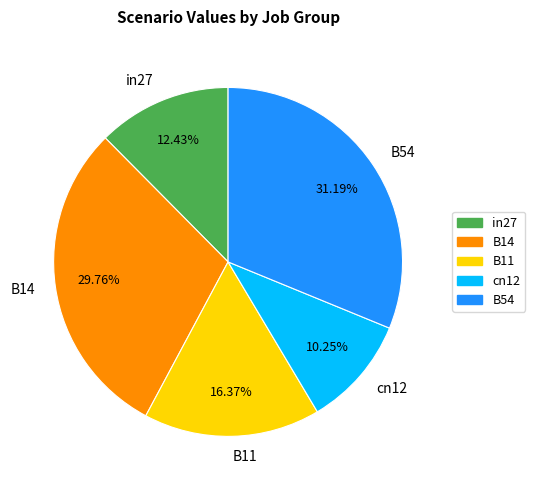

To the nearest percent, what portion does B11 represent?

16%